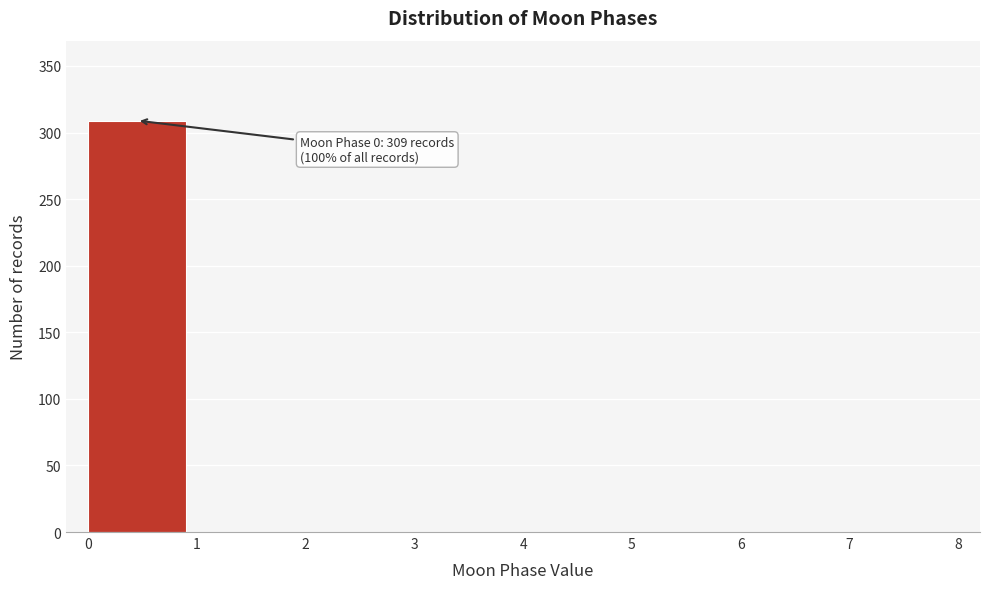

Which range on the x-axis has the tallest bar?

0 to 1